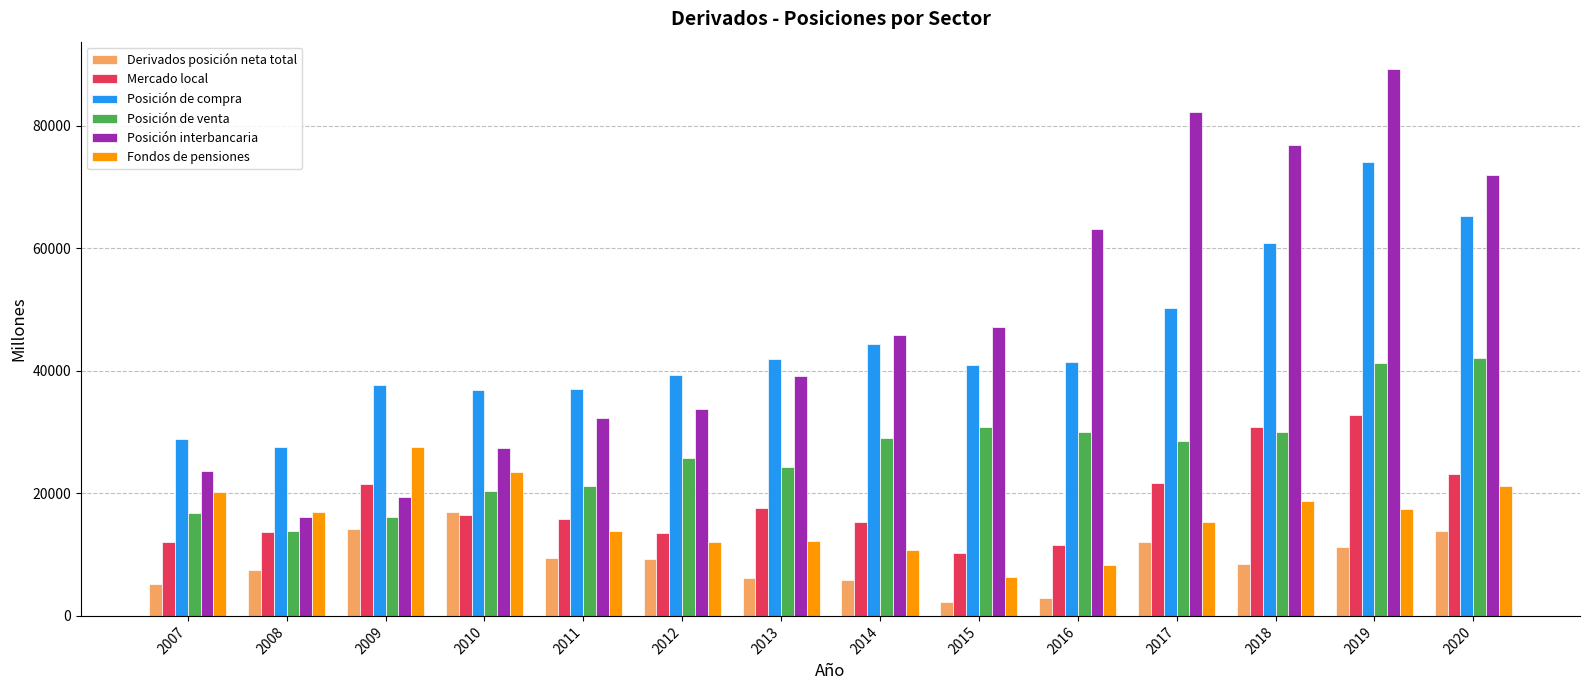

What is the maximum value shown in the chart?

89257